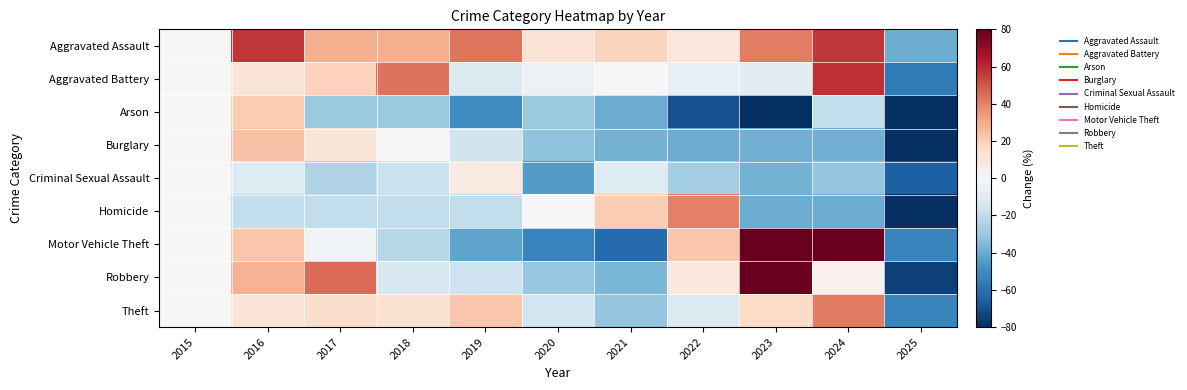

Reading left to right, what are all the values shown in this chart?

Aggravated Assault: 2015=0.0	2016=57.1	2017=28.6	2018=28.6	2019=42.9	2020=10.7	2021=17.9	2022=8.9	2023=41.1	2024=57.1	2025=-39.3
Aggravated Battery: 2015=0.0	2016=10.0	2017=18.3	2018=43.3	2019=-11.7	2020=-5.0	2021=0.0	2022=-6.7	2023=-8.3	2024=58.3	2025=-56.7
Arson: 2015=0.0	2016=20.0	2017=-30.0	2018=-30.0	2019=-50.0	2020=-30.0	2021=-40.0	2022=-70.0	2023=-80.0	2024=-20.0	2025=-80.0
Burglary: 2015=0.0	2016=23.1	2017=9.7	2018=0.9	2019=-15.7	2020=-32.4	2021=-38.0	2022=-39.8	2023=-38.4	2024=-38.4	2025=-81.5
Criminal Sexual Assault: 2015=0.0	2016=-10.3	2017=-24.1	2018=-17.2	2019=6.9	2020=-44.8	2021=-10.3	2022=-27.6	2023=-37.9	2024=-31.0	2025=-65.5
Homicide: 2015=0.0	2016=-20.0	2017=-20.0	2018=-20.0	2019=-20.0	2020=0.0	2021=20.0	2022=40.0	2023=-40.0	2024=-40.0	2025=-100.0
Motor Vehicle Theft: 2015=0.0	2016=22.2	2017=-1.9	2018=-23.1	2019=-42.0	2020=-53.3	2021=-61.3	2022=22.2	2023=121.7	2024=82.5	2025=-52.8
Robbery: 2015=0.0	2016=28.1	2017=45.3	2018=-12.9	2019=-16.5	2020=-30.2	2021=-36.7	2022=8.6	2023=104.3	2024=3.6	2025=-74.8
Theft: 2015=0.0	2016=10.6	2017=14.1	2018=12.4	2019=22.2	2020=-15.1	2021=-31.2	2022=-11.6	2023=15.1	2024=41.5	2025=-52.8